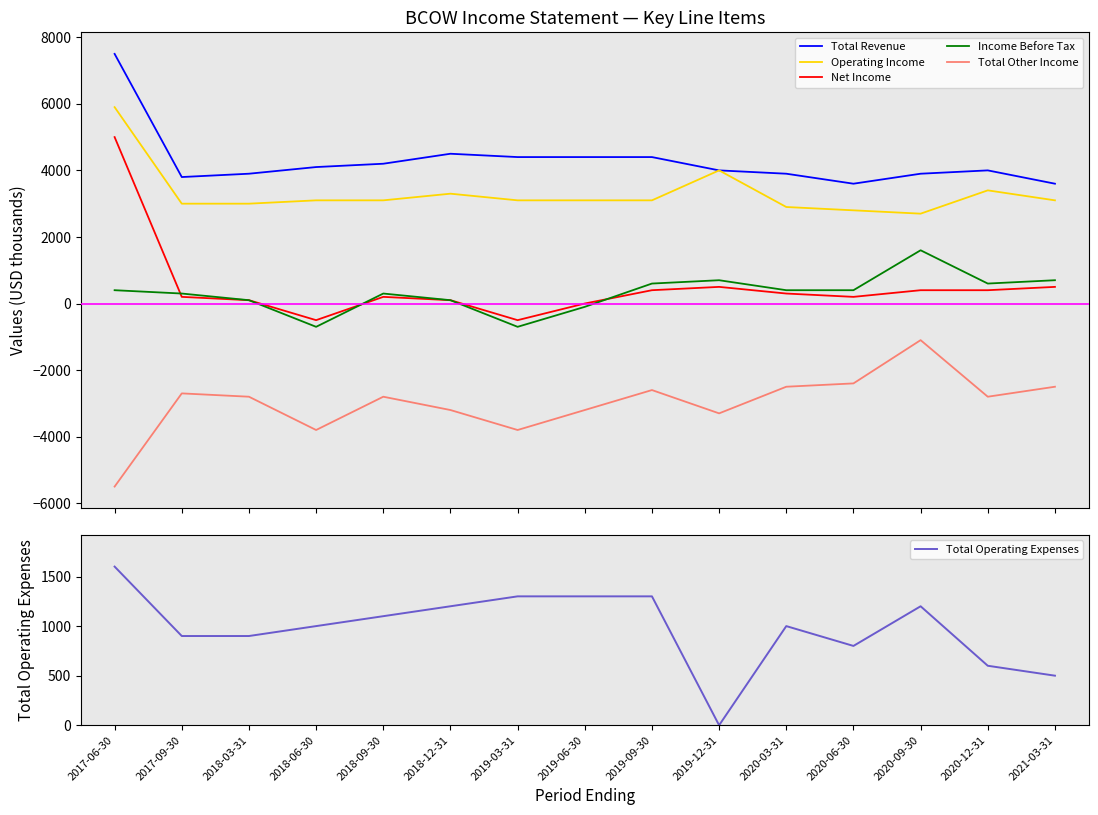

What is the sum of the Operating Income values at 2017-09-30 and 2020-03-31?

5900